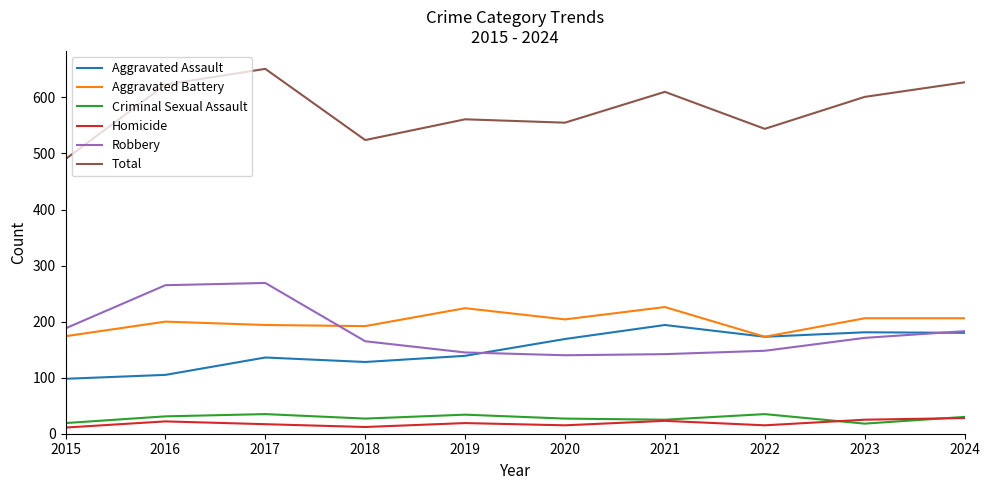

Where is Aggravated Battery nearest to the value 199?

2016